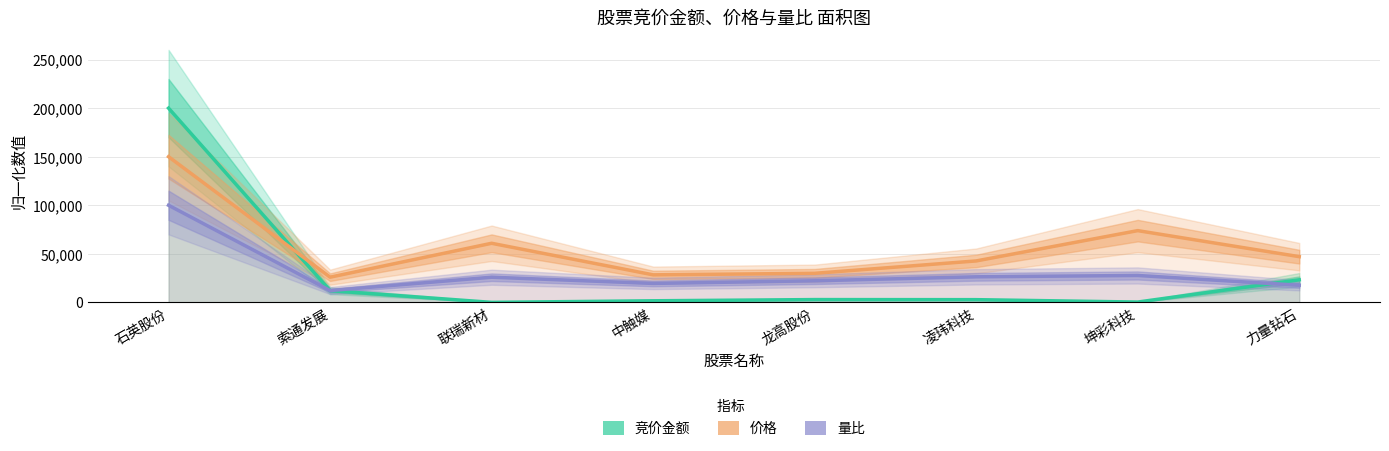

At which category does 量比 reach its first local peak?

联瑞新材